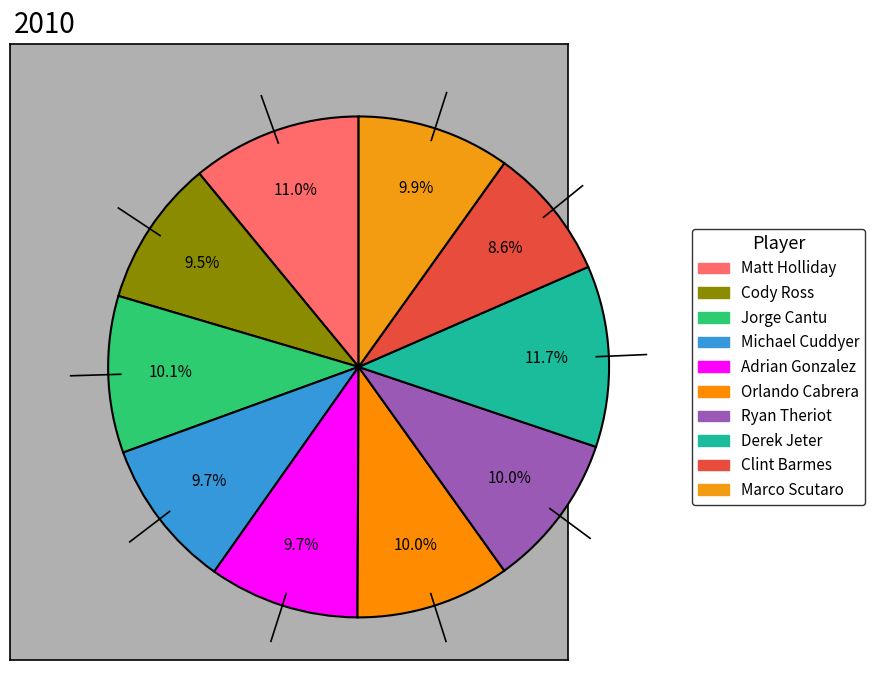

To the nearest percent, what portion does Adrian Gonzalez represent?

10%